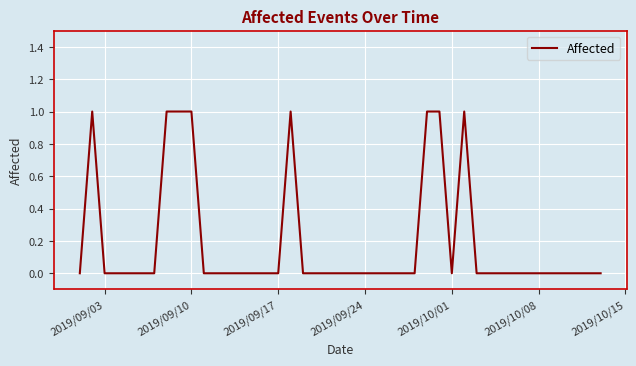

How many lines are shown in the chart?

1